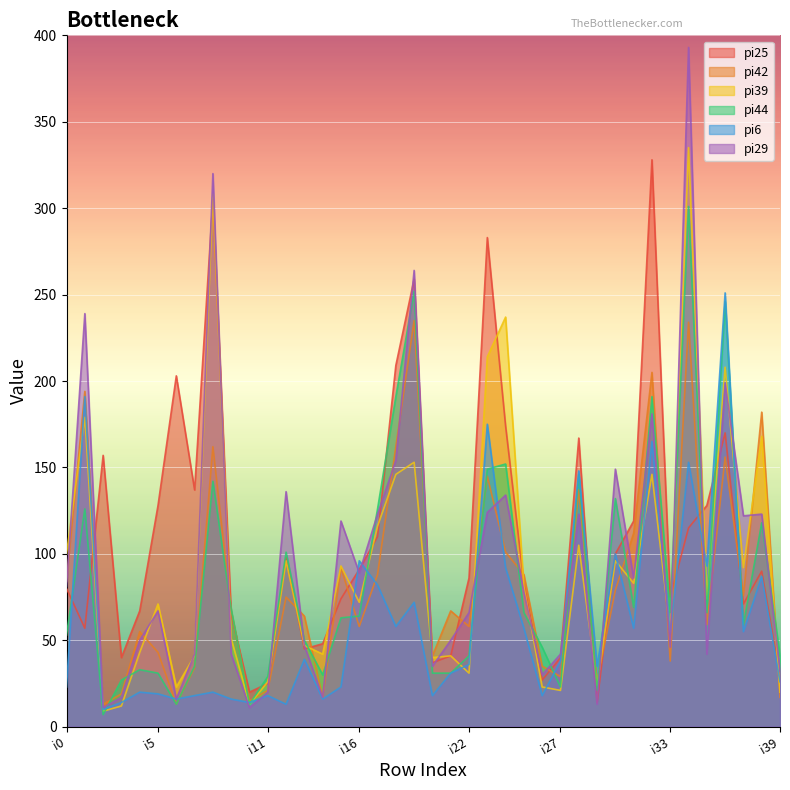

How many lines are shown in the chart?

6